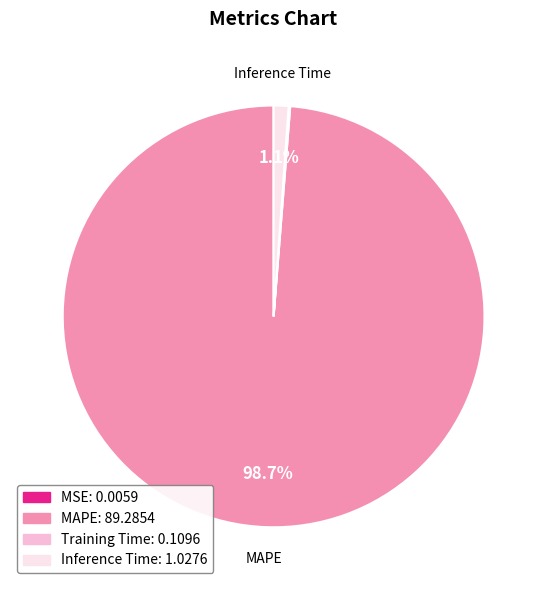

Is there a majority slice in this chart?

Yes